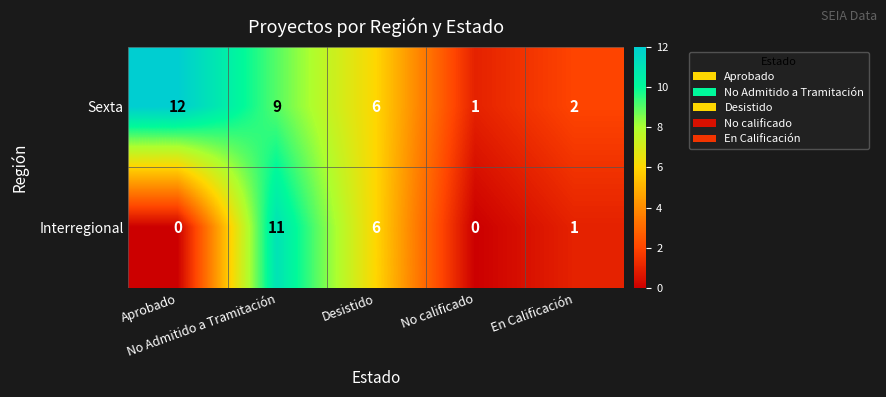

Count the number of data series in this chart.

2